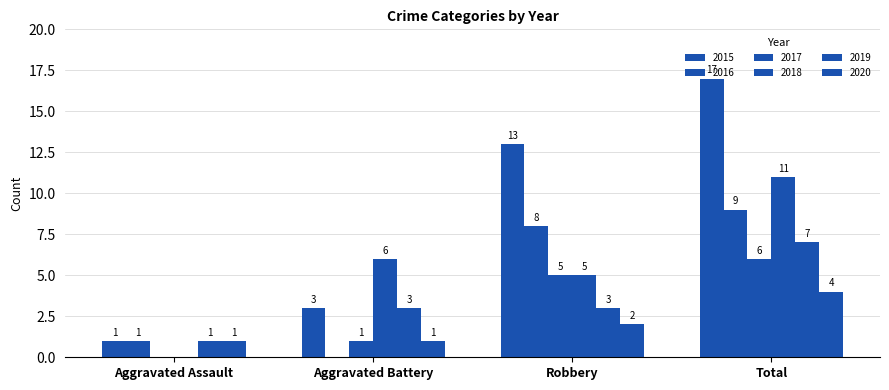

Are the bars horizontal?

No